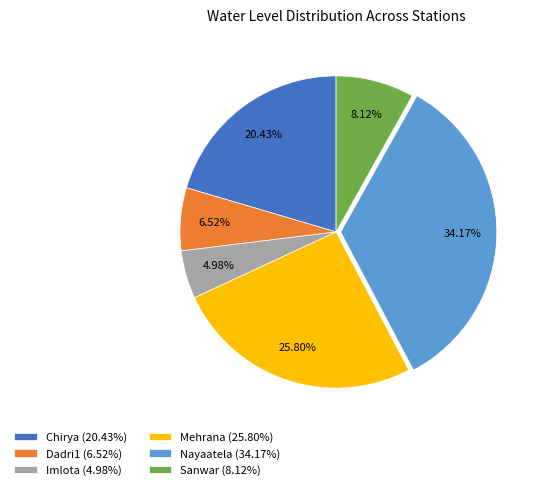

Approximately how many times larger is the value at Imlota compared to Chirya?

0.2